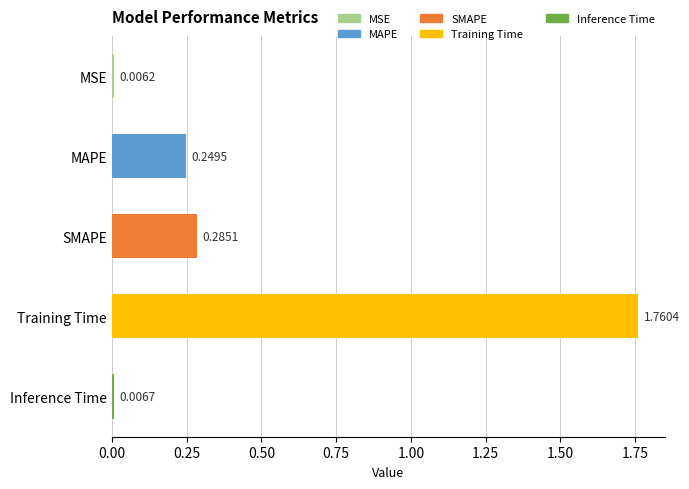

Rank the categories by value from lowest to highest.

MSE, Inference Time, MAPE, SMAPE, Training Time